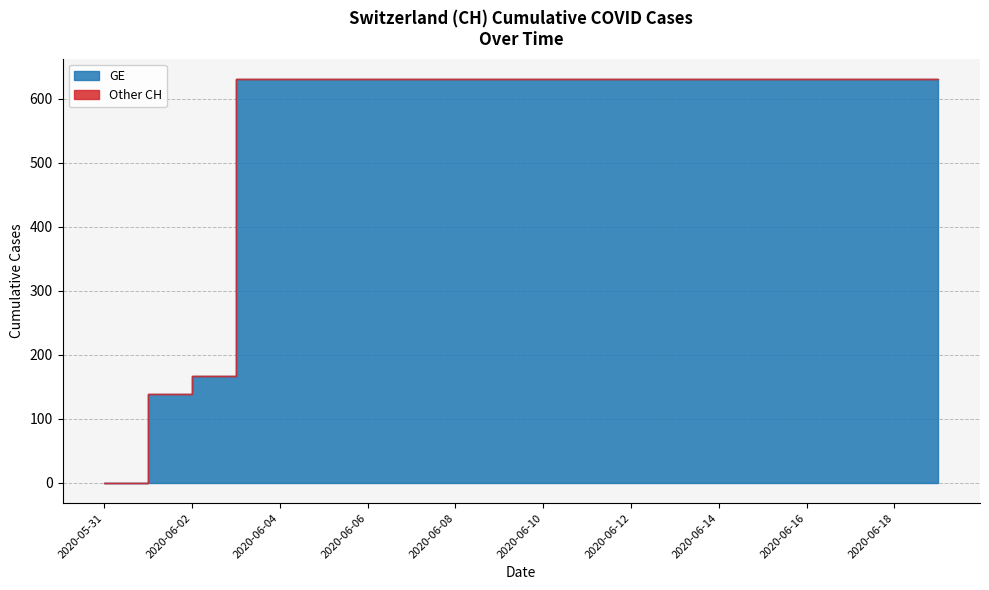

What is the sum of all values?

11033